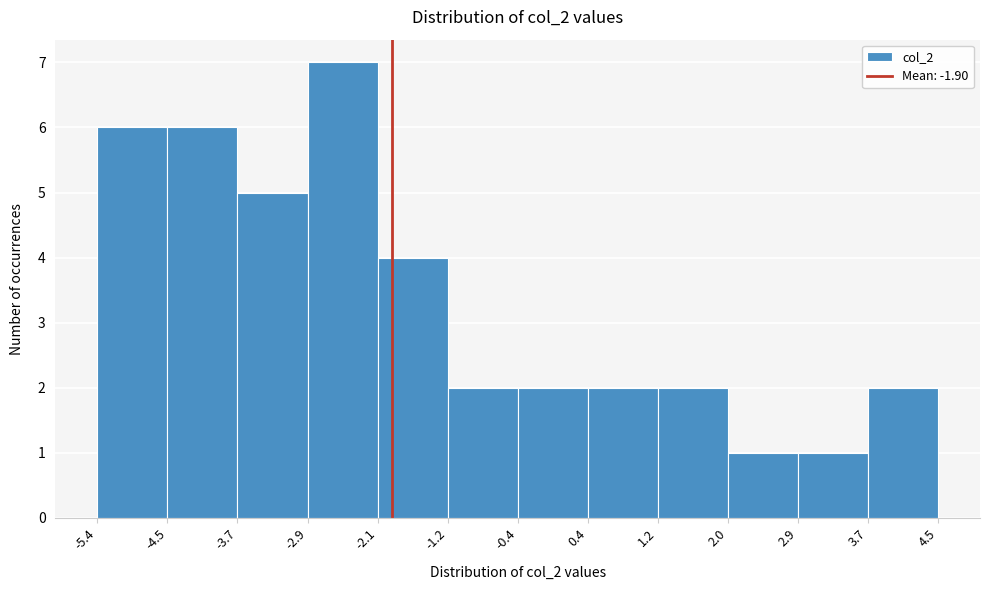

How tall is the bar that spans 3.7 to 4.5 on the x-axis? The values are not printed on the chart, so give them approximately, as read against the axis.

2